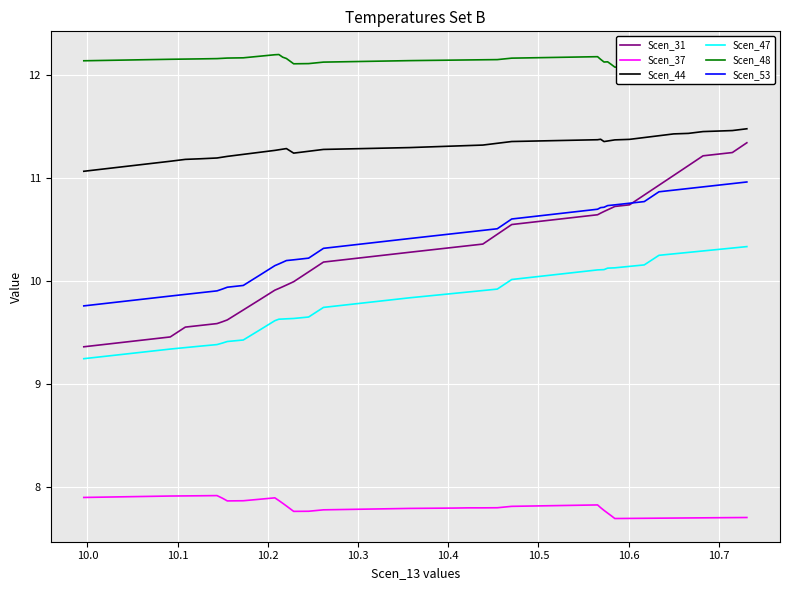

Which series has the widest spread of values?

Scen_31